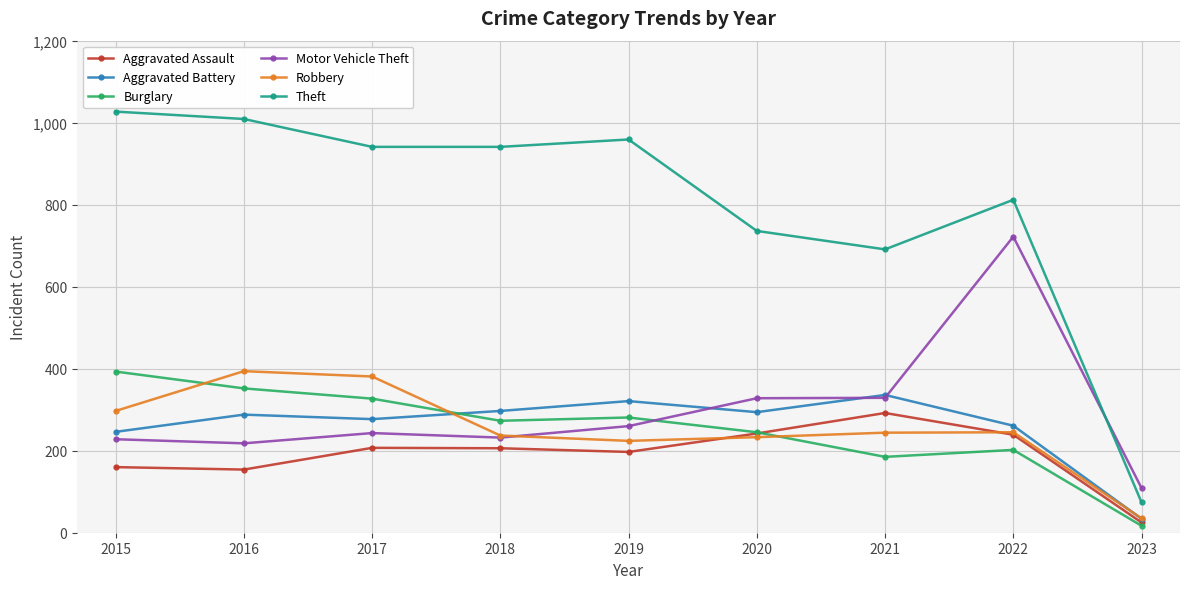

What value does the Burglary series have at 2017, to the nearest 5?

325